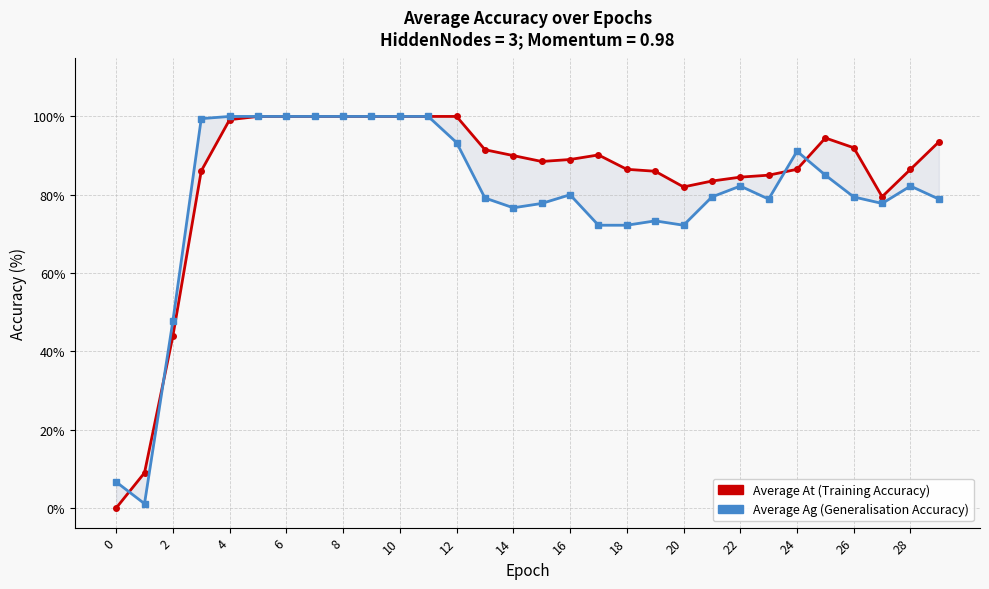

At which category does Average Ag reach its first local peak?

16